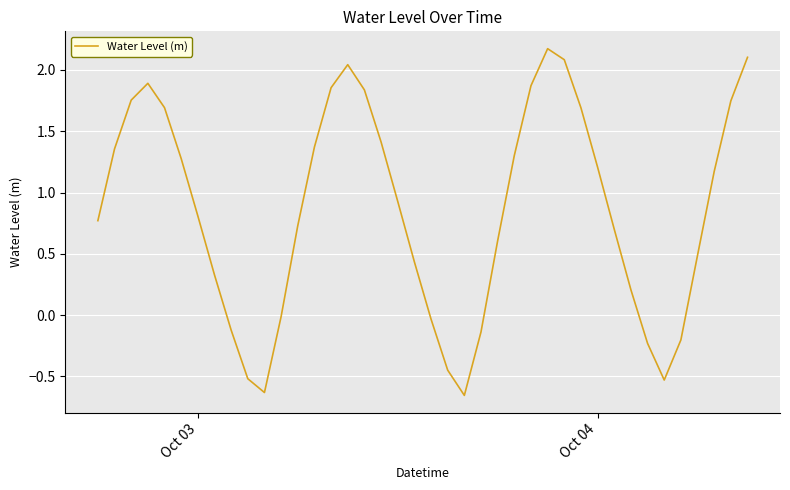

What is the maximum value shown in the chart?

2.2